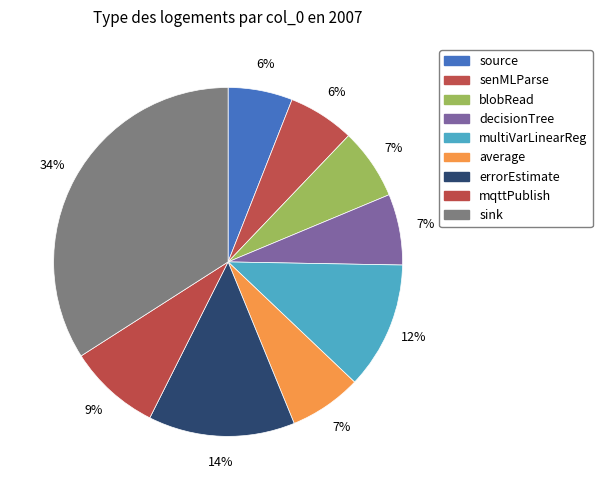

Rank the categories by value from highest to lowest.

sink, errorEstimate, multiVarLinearReg, mqttPublish, average, blobRead, decisionTree, senMLParse, source